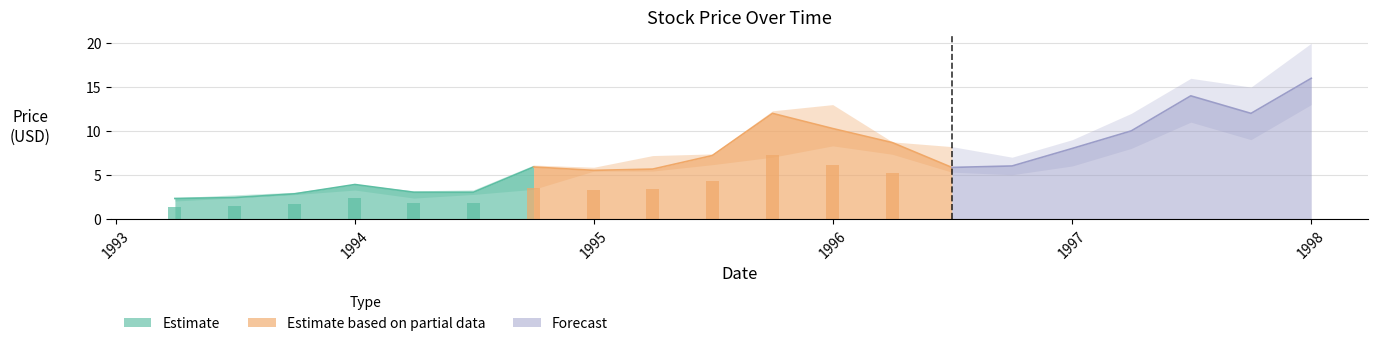

The value of High at 1993-10-01 is 3.0. True or false?

True